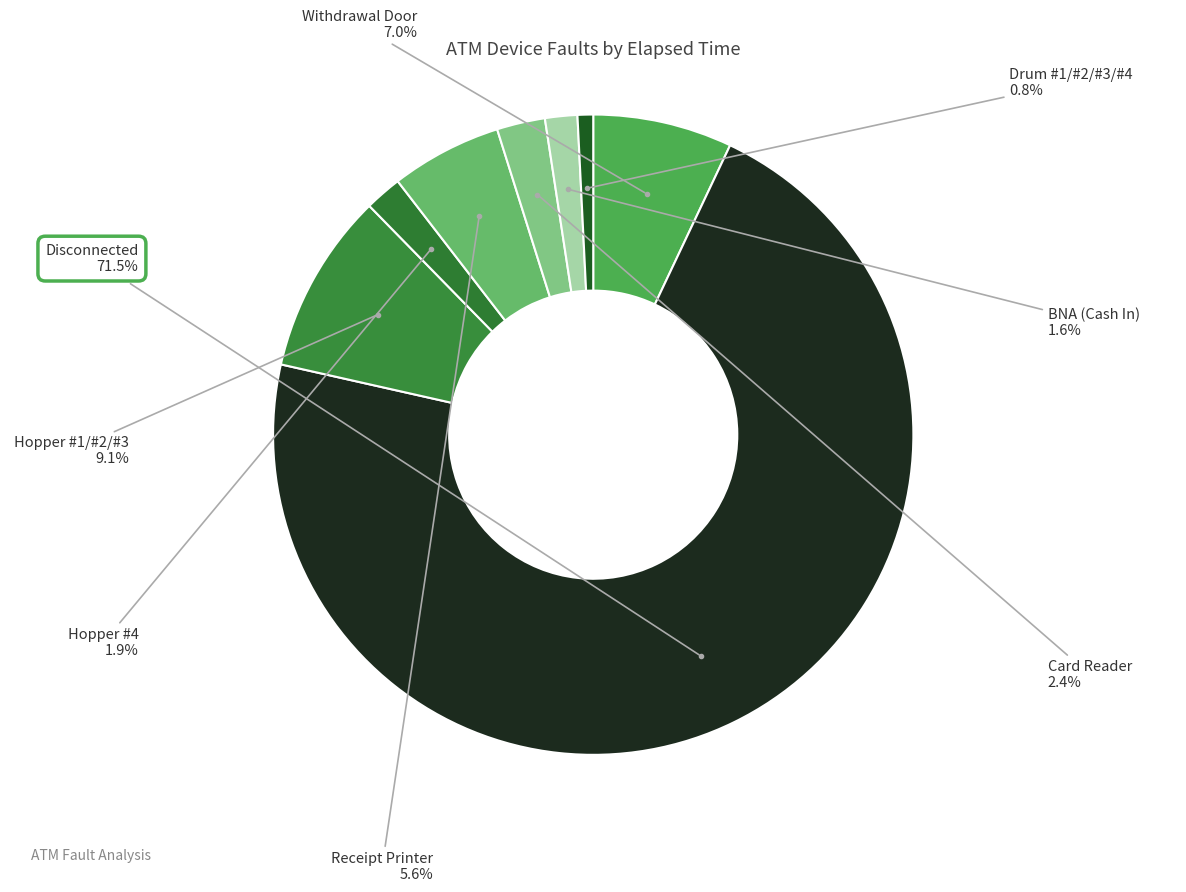

Count the number of slices in the pie.

8